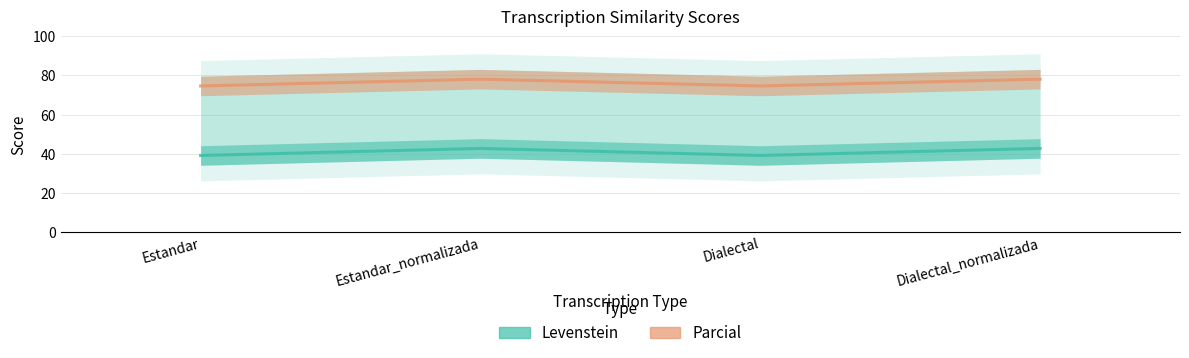

The Parcial series shows 130.3 at Dialectal_normalizada. True or false?

False